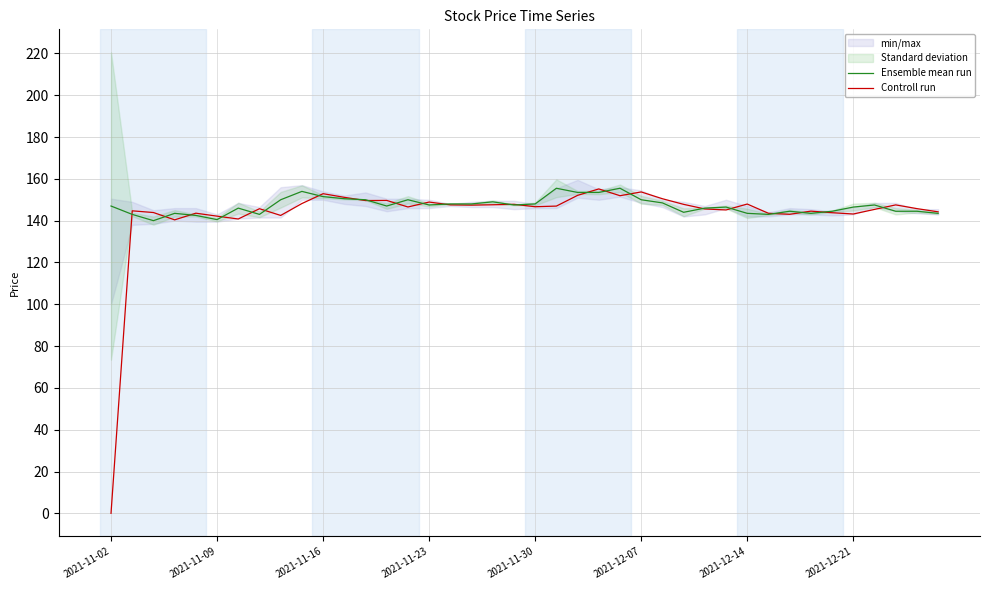

Reading left to right, list all the values displayed in this chart.

Ensemble mean run: 147.0	143.0	140.0	143.5	142.5	140.5	146.0	143.0	150.0	154.0	151.5	150.5	150.0	147.0	150.0	147.5	148.0	148.0	149.0	147.5	148.0	155.5	153.5	153.5	155.5	150.0	148.5	144.0	146.0	146.5	143.5	143.0	144.5	143.5	144.5	146.5	147.5	144.5	144.5	143.5
Controll run: 0.0	144.7	143.9	140.4	143.6	142.2	140.8	145.7	142.5	148.2	152.9	151.2	149.6	149.7	146.6	148.9	147.6	147.4	147.6	147.8	146.7	147.0	152.1	155.2	151.9	153.7	150.5	147.8	145.6	145.1	147.9	143.5	143.0	144.6	143.8	143.2	145.4	147.5	145.8	144.2